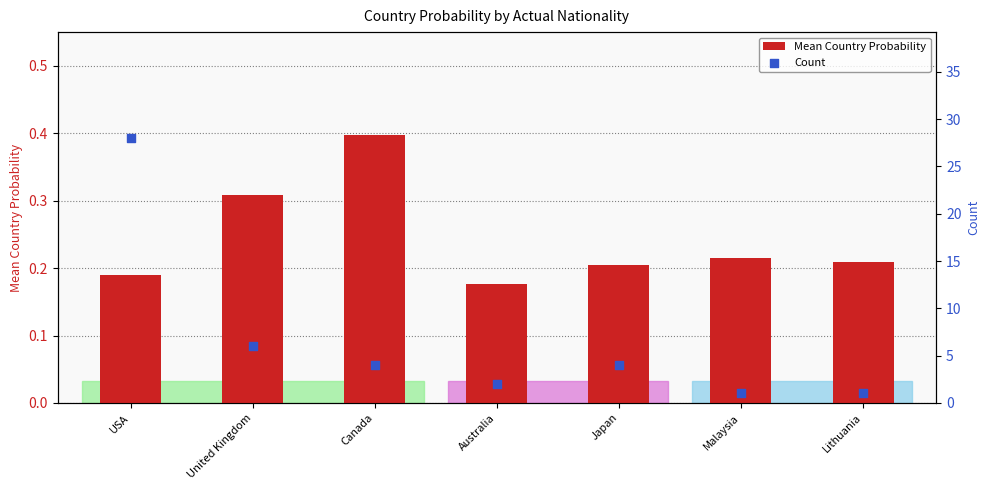

At how many categories does at least one series exceed 12?

1